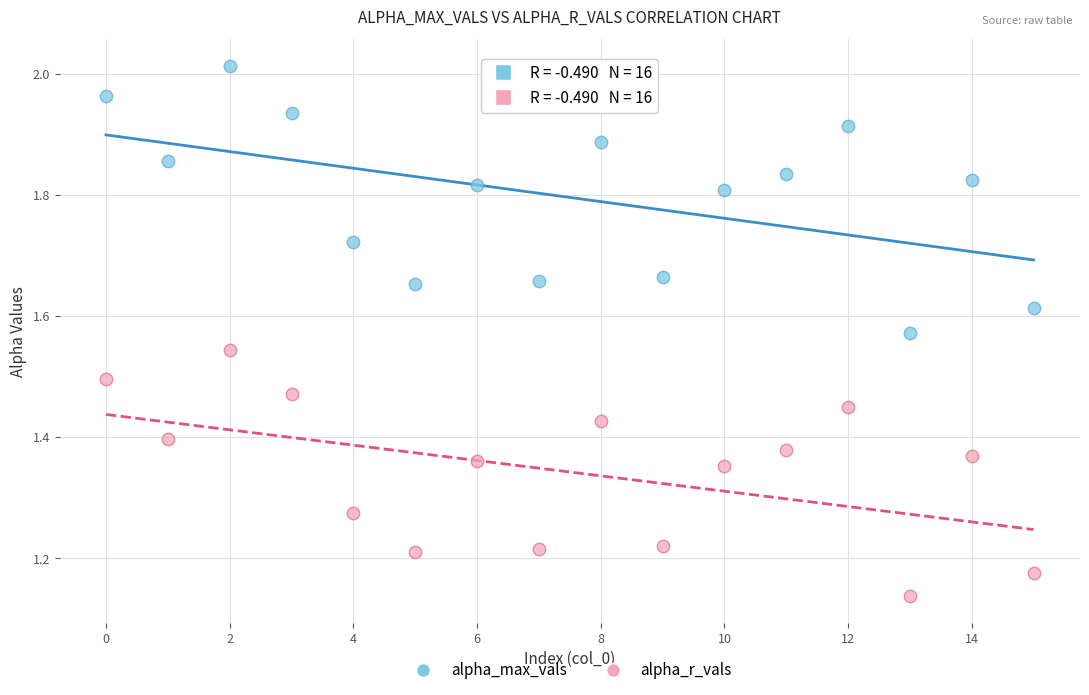

Across all data points, what is the range of Y values (max minus min)?

0.9